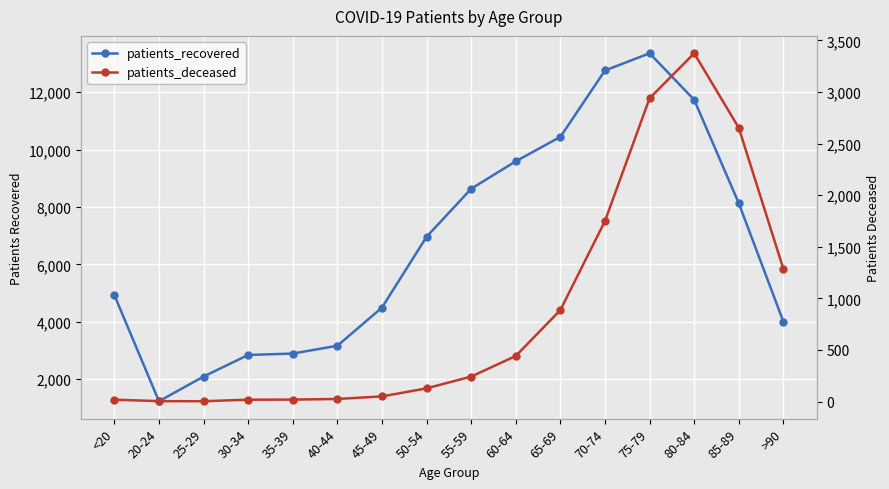

What is the difference between the highest and lowest values at 20-24?

1221